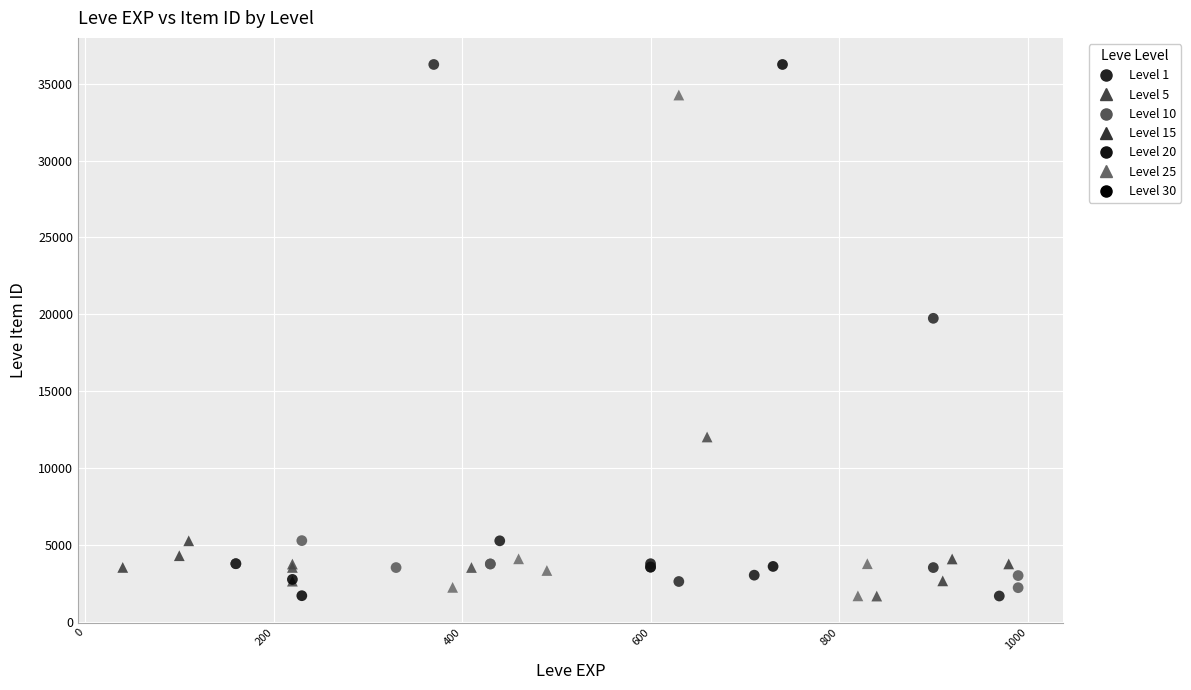

What are all the series names shown in the legend?

Level 1, Level 5, Level 10, Level 15, Level 20, Level 25, Level 30